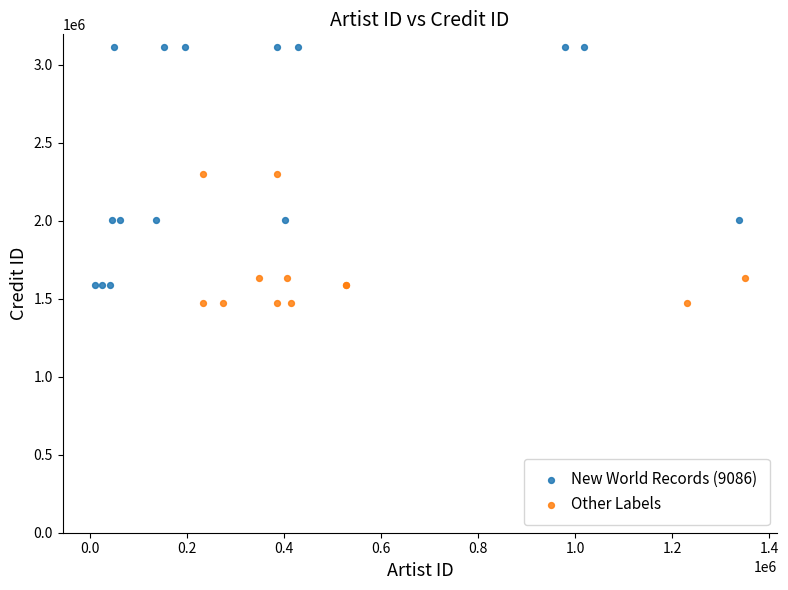

Which series has the widest spread of Y values?

New World Records (9086)